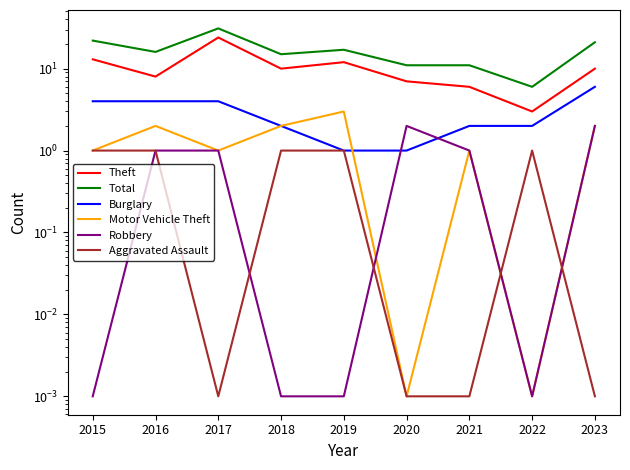

What is the total value across all series at 2015?

41.0